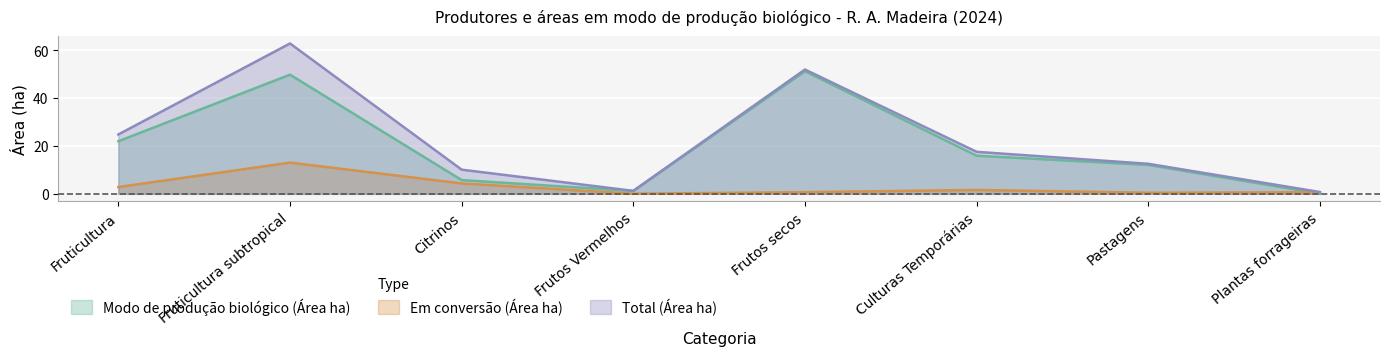

What is the label of the 5th point from the left?

Frutos secos